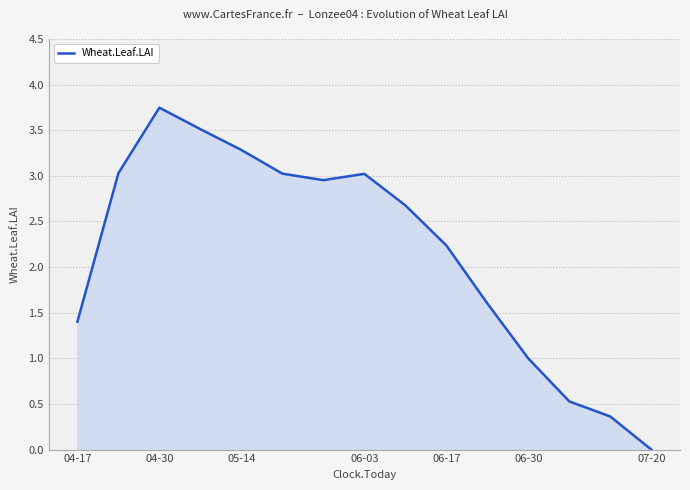

How many lines are shown in the chart?

1